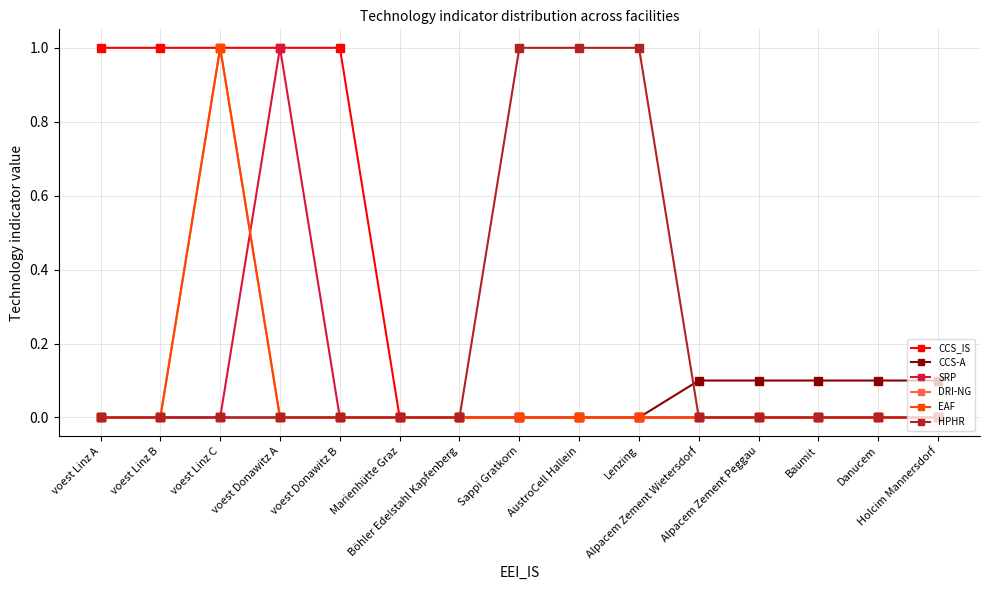

Between voest Linz A and AustroCell Hallein, which series saw the biggest shift?

CCS_IS